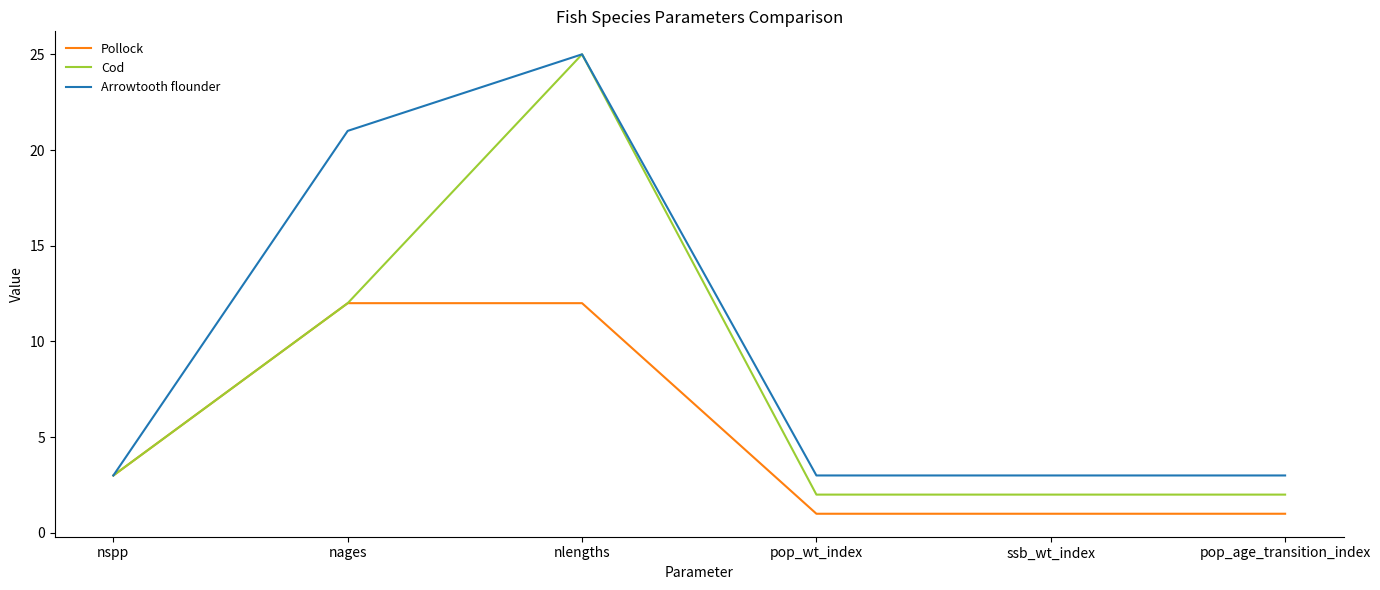

What position from the right is pop_age_transition_index?

1